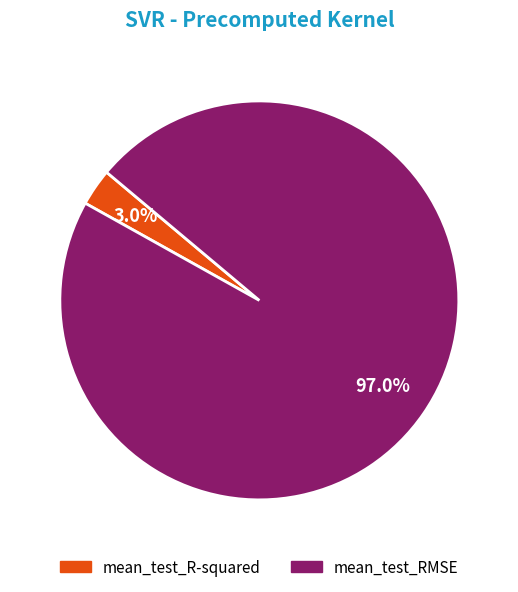

To the nearest percent, what portion does mean_test_R-squared represent?

3%